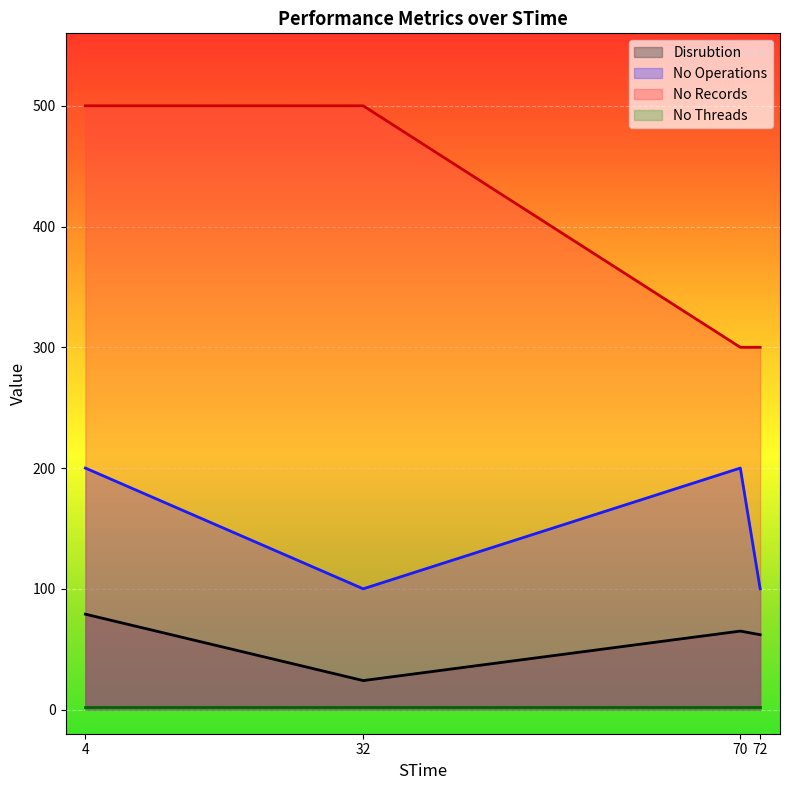

True or false: No Operations has more than 1 interior local peaks.

False